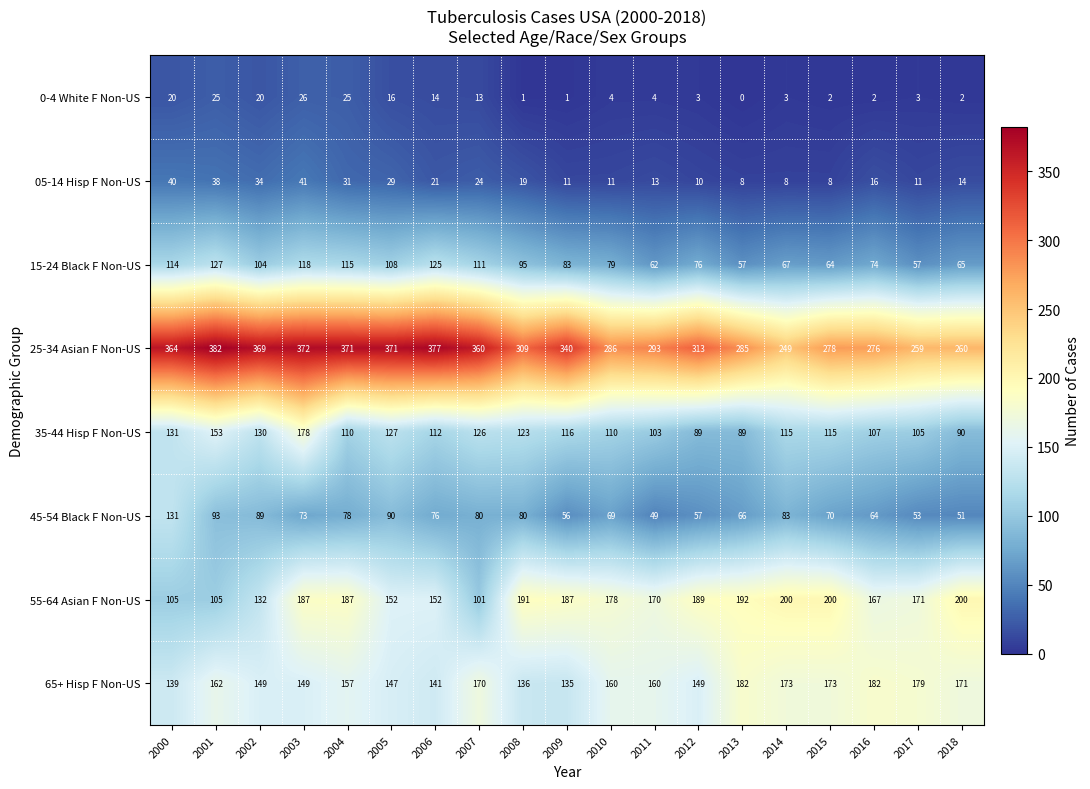

At which label does 15-24 Black F Non-US first exceed 83?

2000